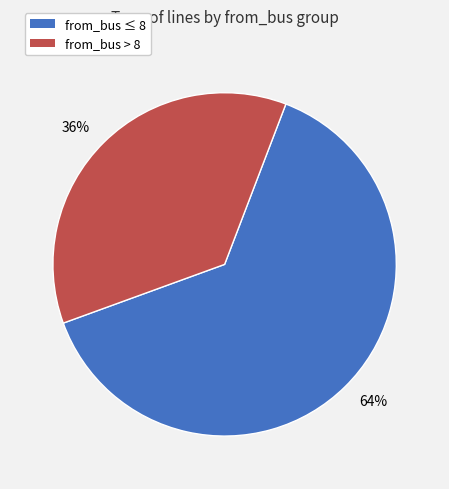

How many slices are in this pie chart?

2